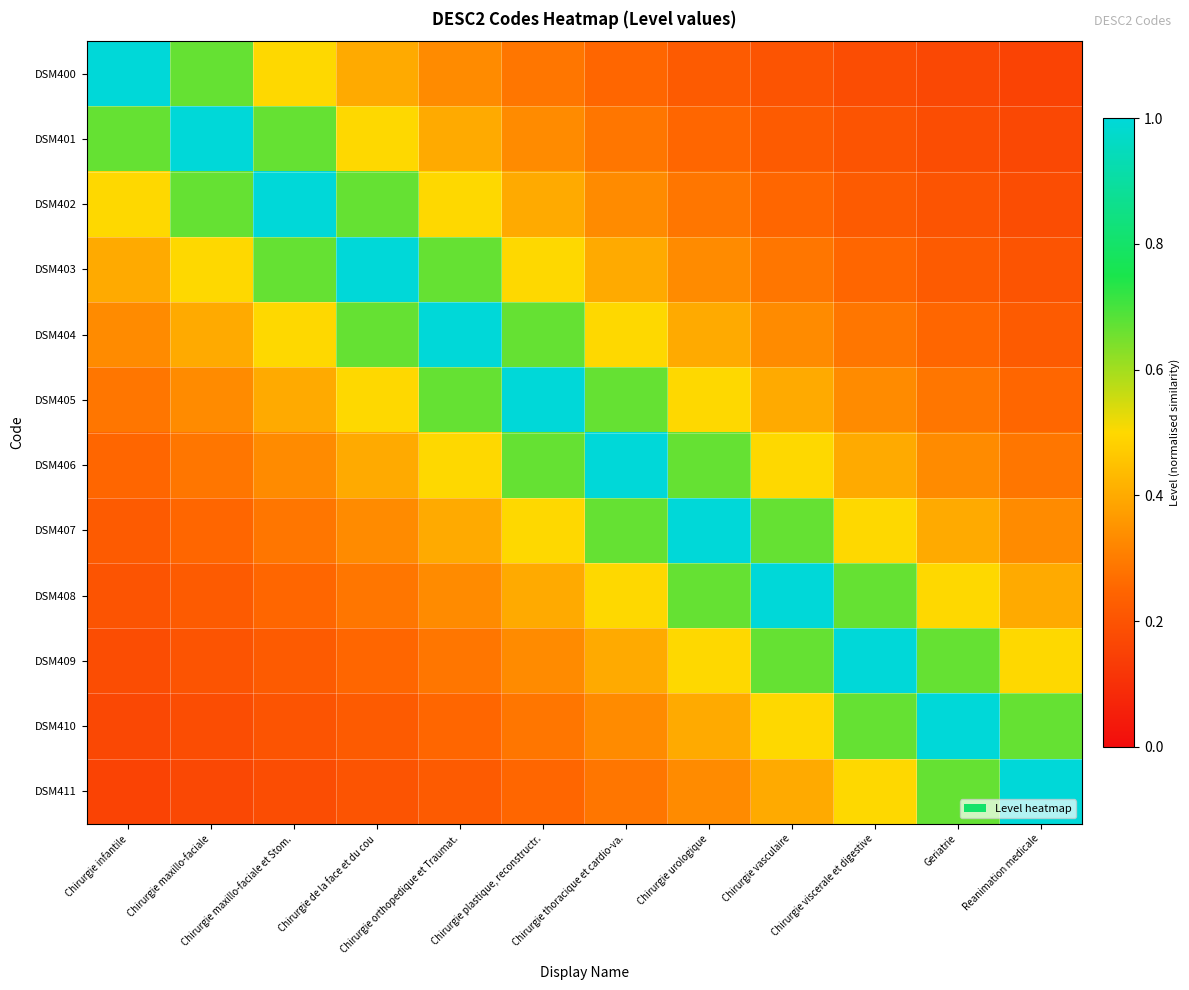

At which category is the sum across all series the highest?

Chirurgie plastique, reconstructr.